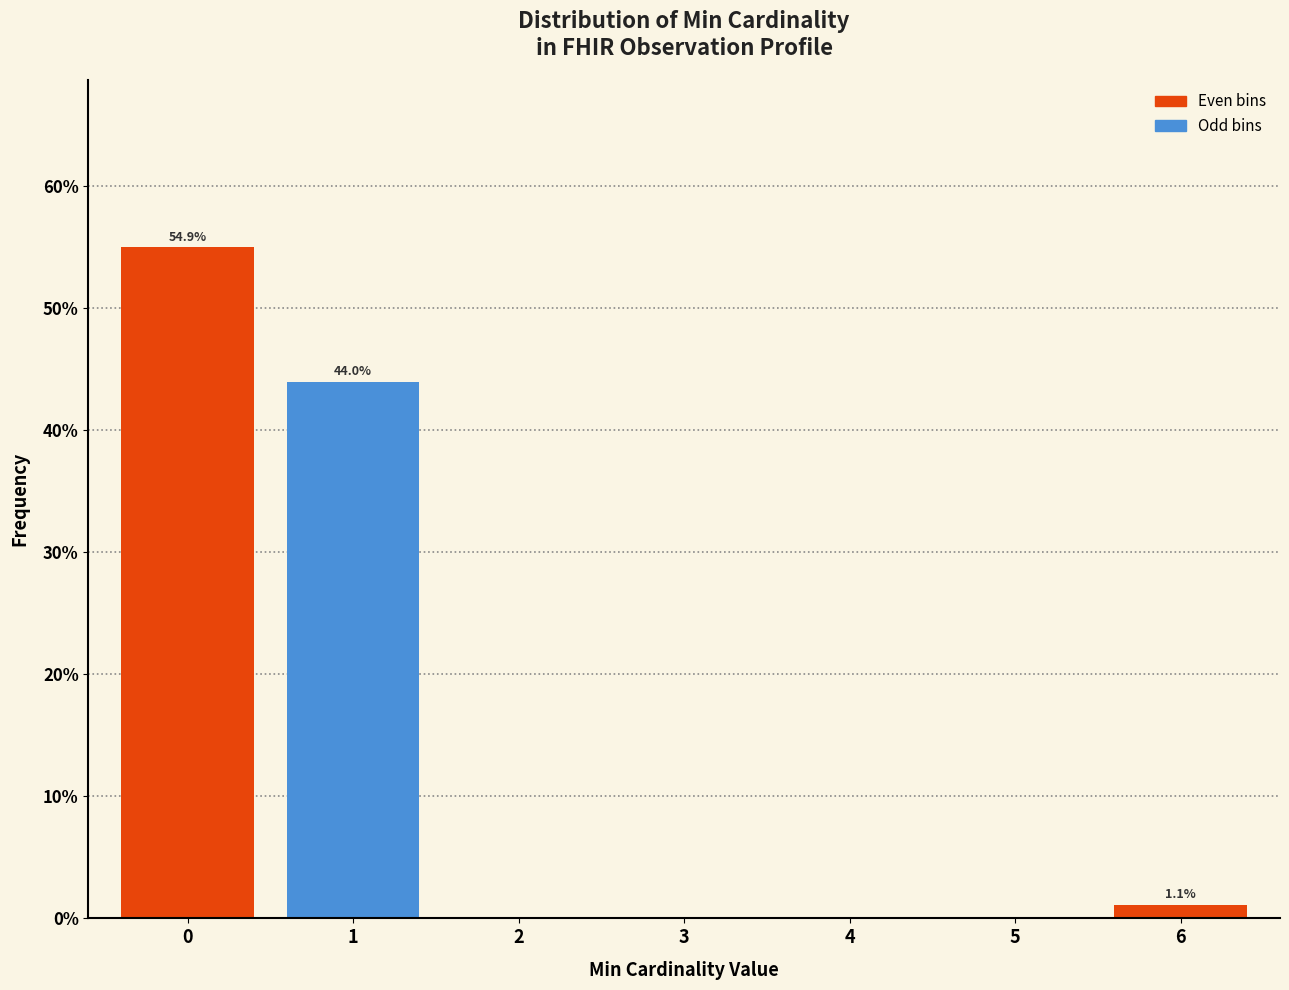

Reading left to right, extract all data points from this chart.

0=54.9	1=44.0	2=0.0	3=0.0	4=0.0	5=0.0	6=1.1